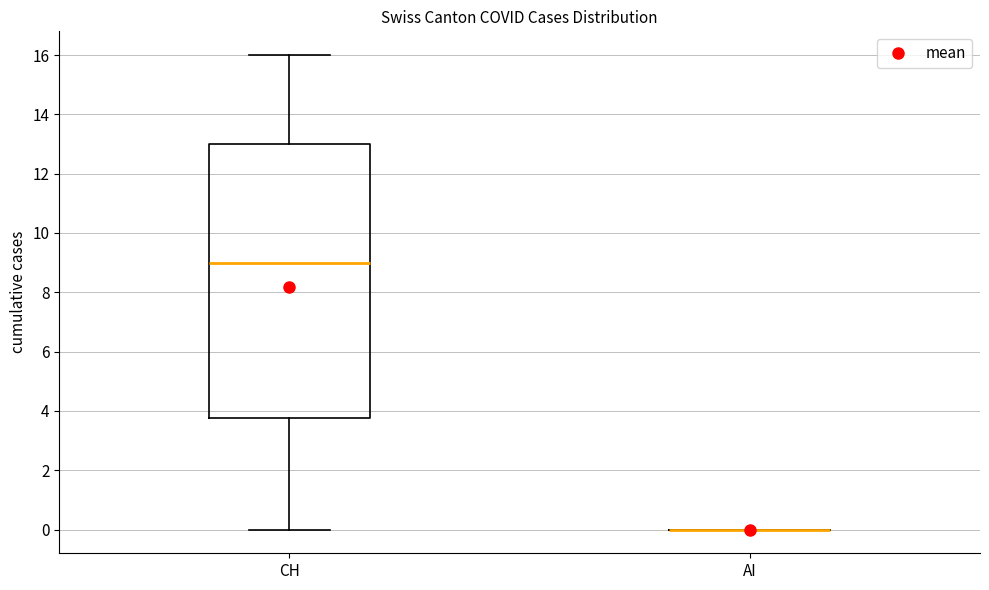

Which box is the tallest, from its lower edge to its upper edge?

CH